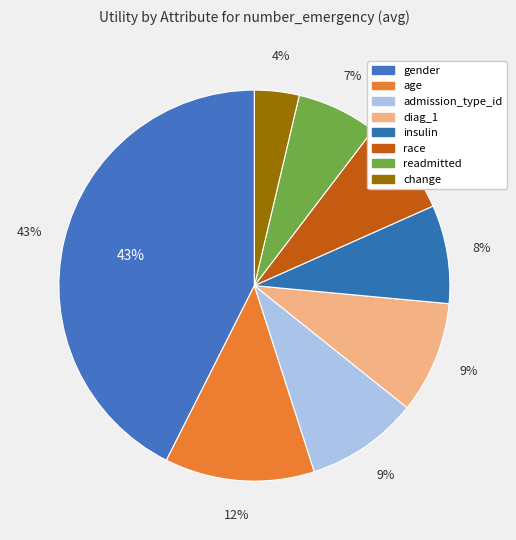

Is the sum of admission_type_id and diag_1 greater than half?

No